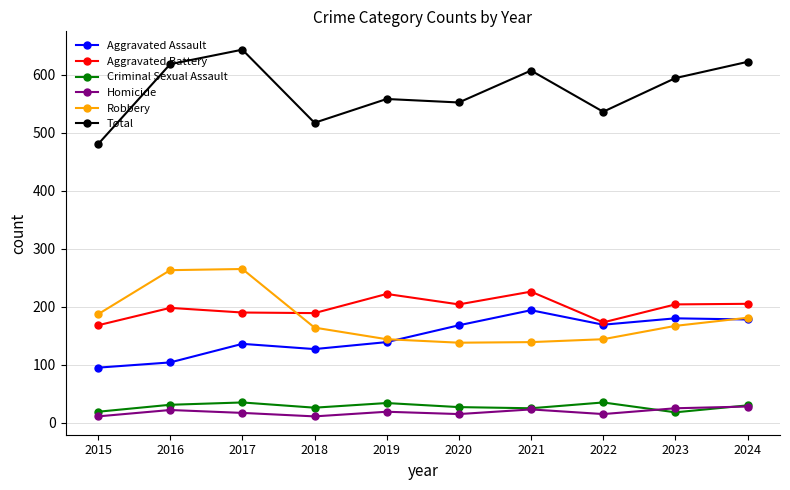

Is the value of Robbery at 2018 greater than the value of Homicide at 2024?

Yes